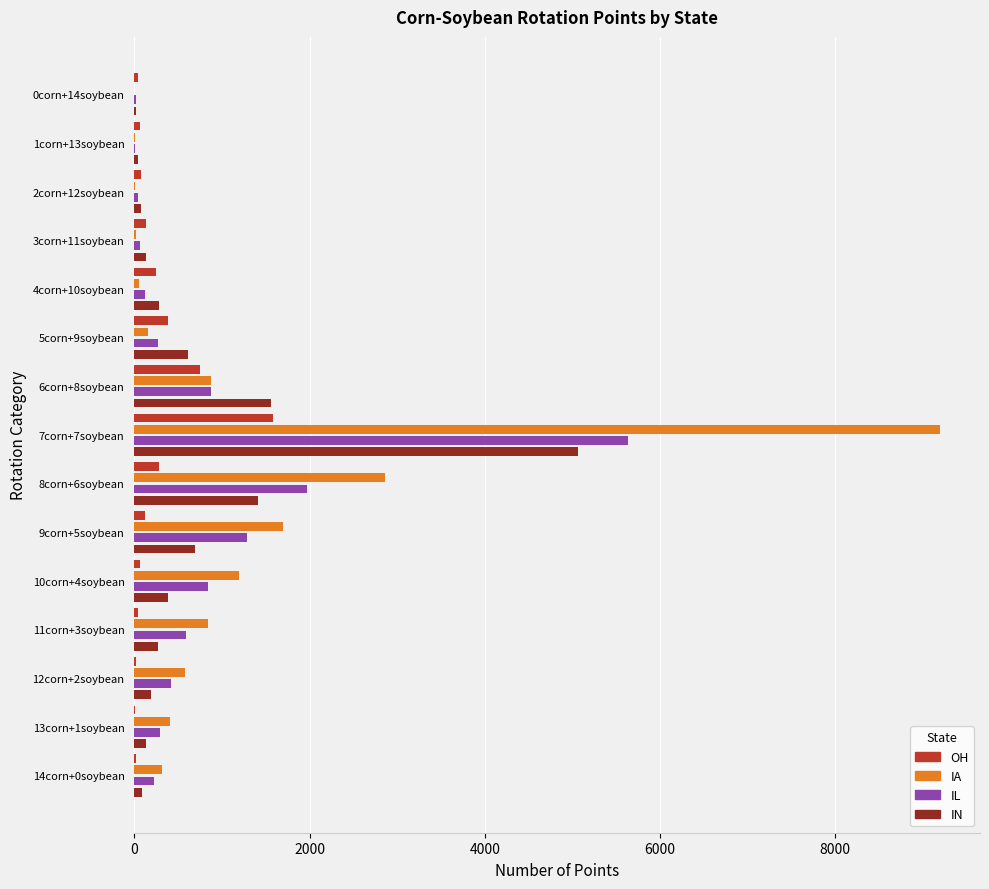

At which label does IN reach its peak?

7corn+7soybean